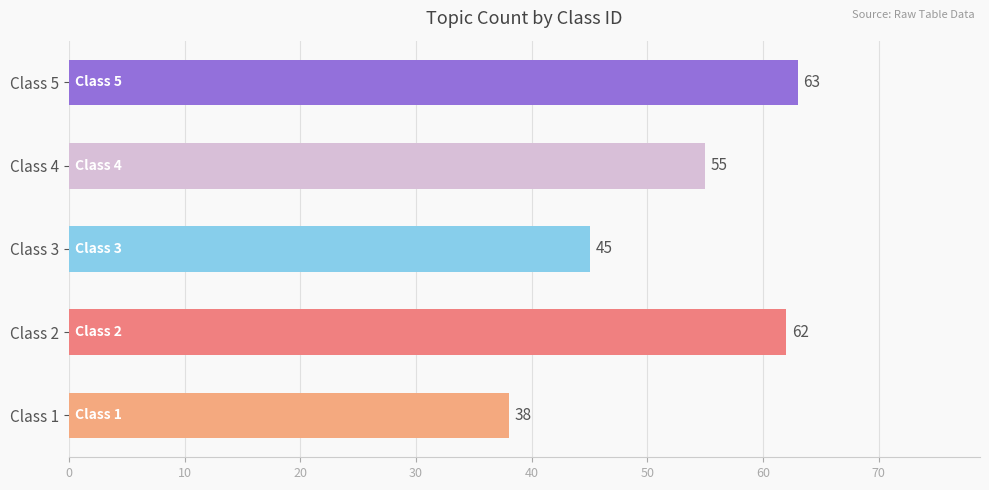

What is the smallest value displayed?

38